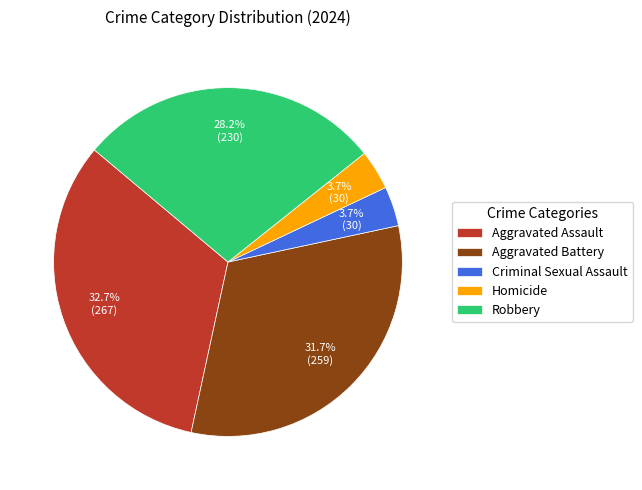

Approximately how many times larger is the value at Criminal Sexual Assault compared to Homicide?

1.0